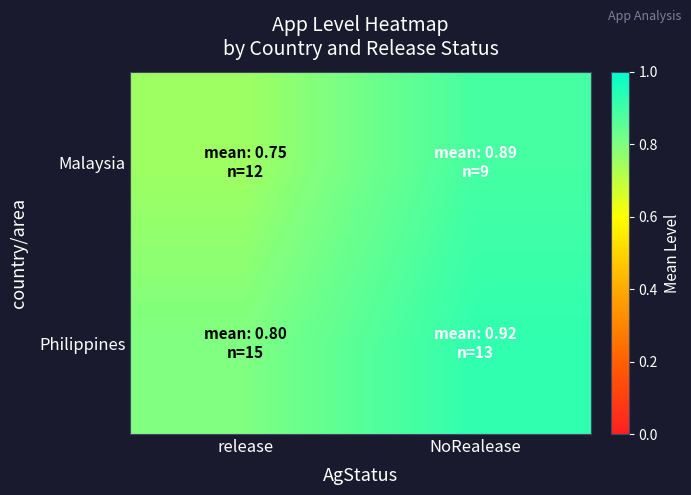

At how many categories does at least one series exceed 0?

2